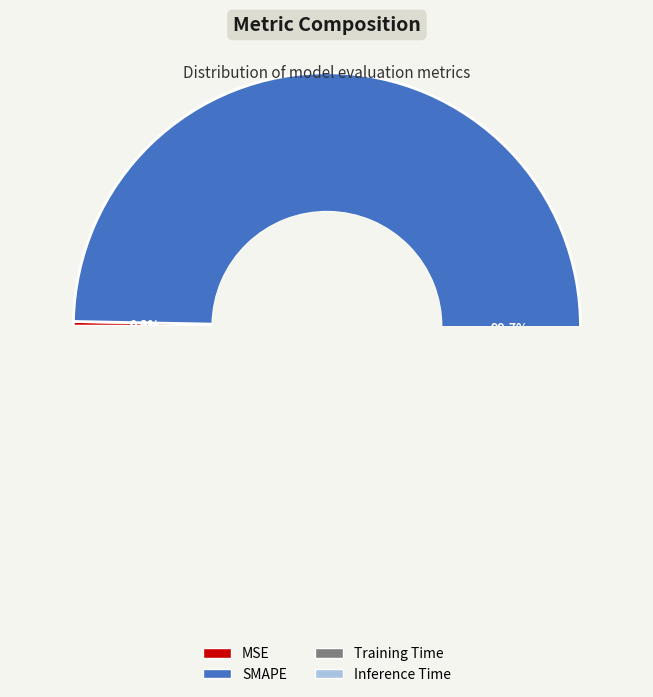

Is the sum of MSE and Training Time greater than half?

No